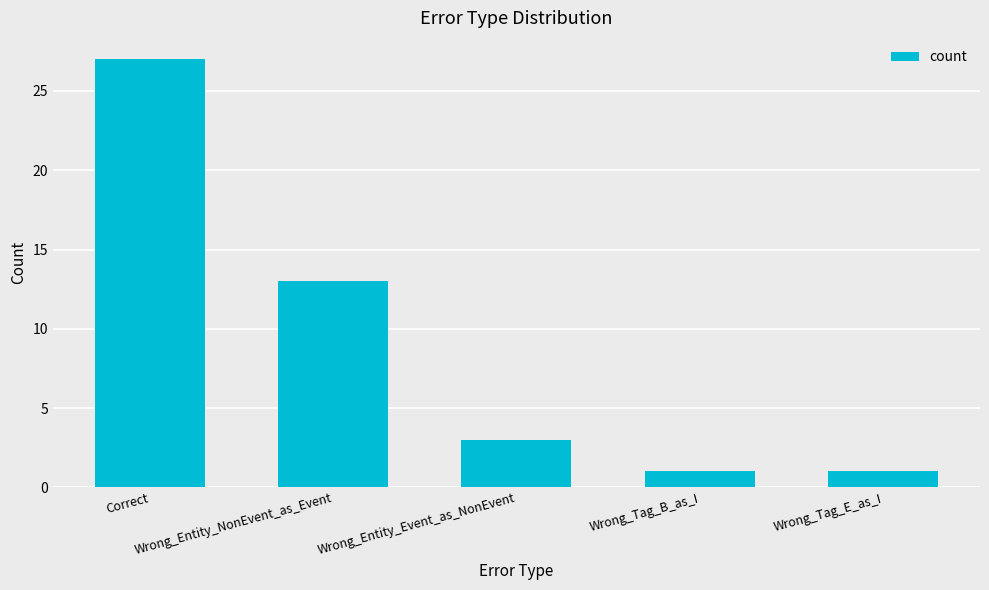

The chart shows a value of 27 at Correct. True or false?

True